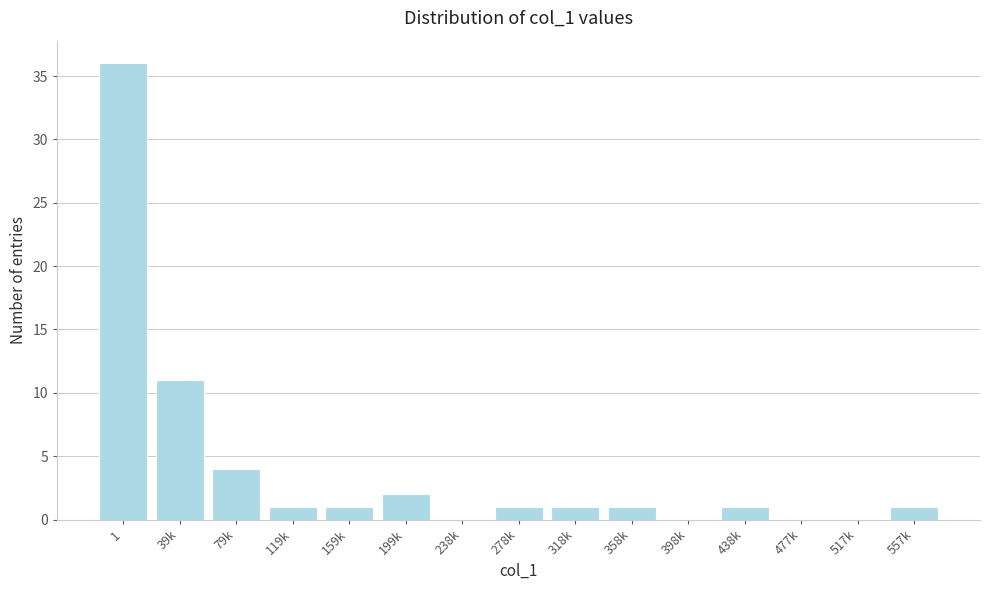

Reading left to right, list all the values displayed in this chart.

1=36	39k=11	79k=4	119k=1	159k=1	199k=2	238k=0	278k=1	318k=1	358k=1	398k=0	438k=1	477k=0	517k=0	557k=1